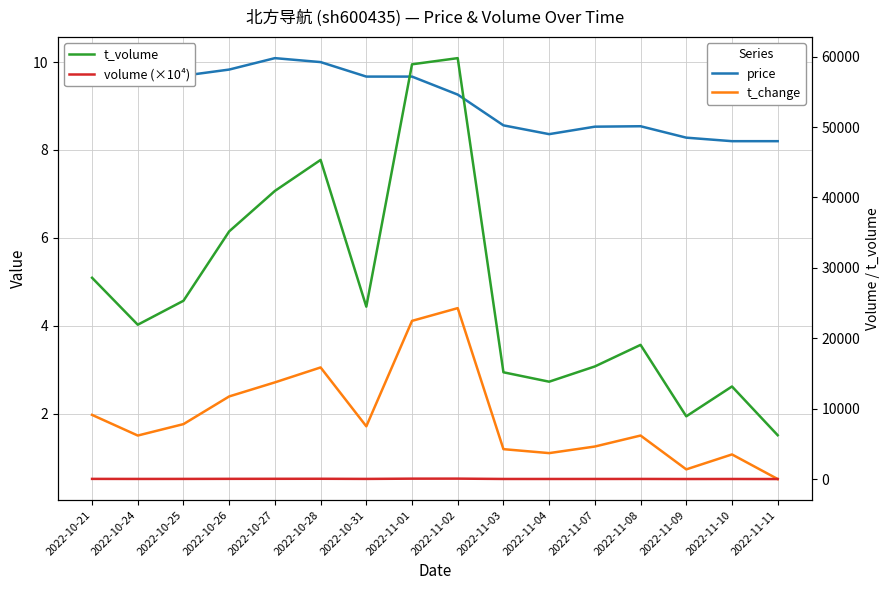

How many values in the volume (×10⁴) series exceed 25?

8